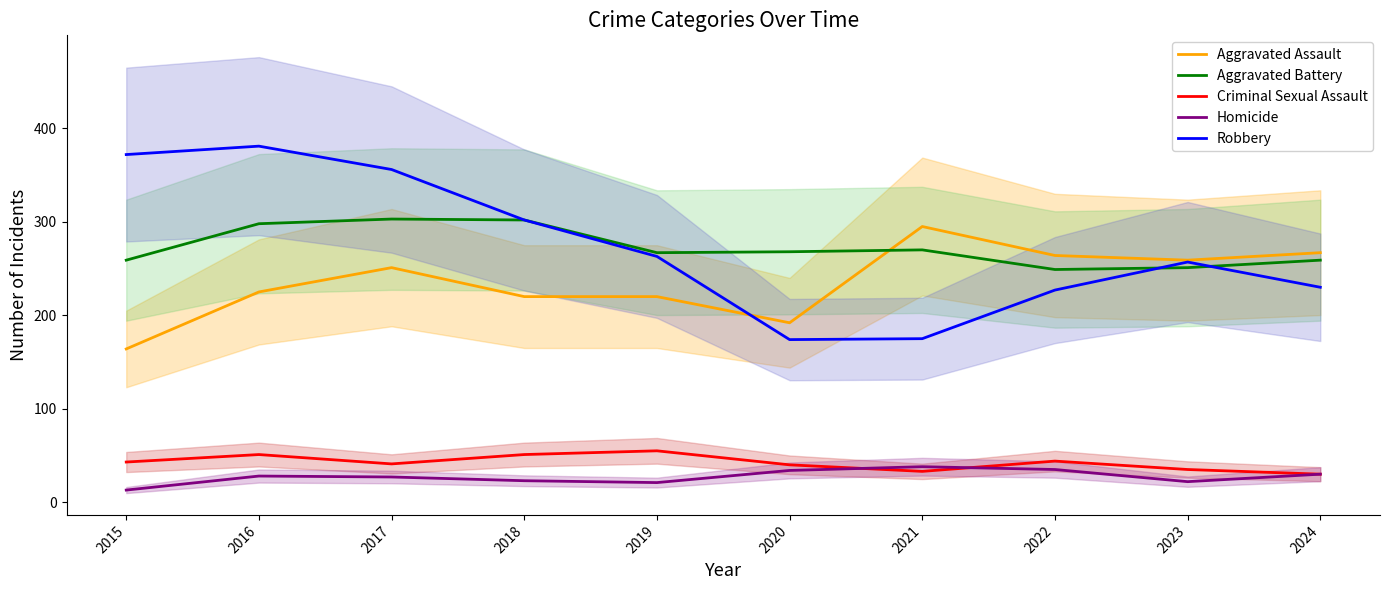

True or false: Robbery has a value of 356 at 2017.

True